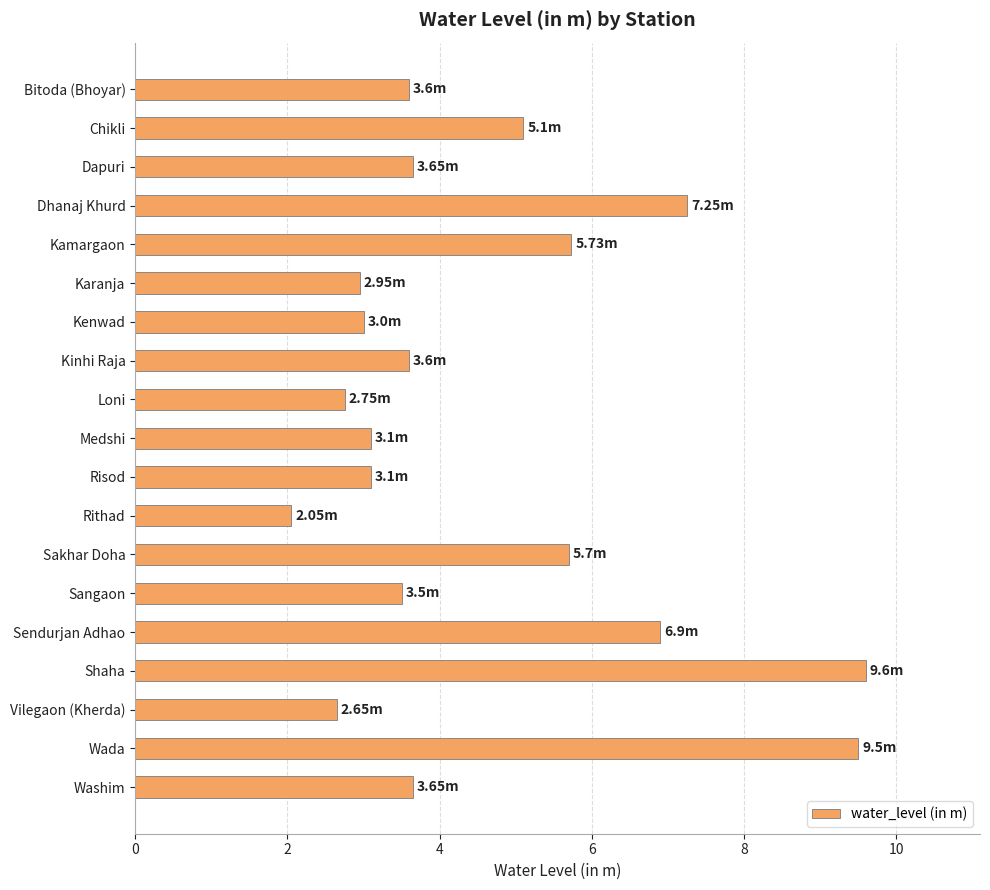

What is the label of the 16th bar from the top?

Shaha